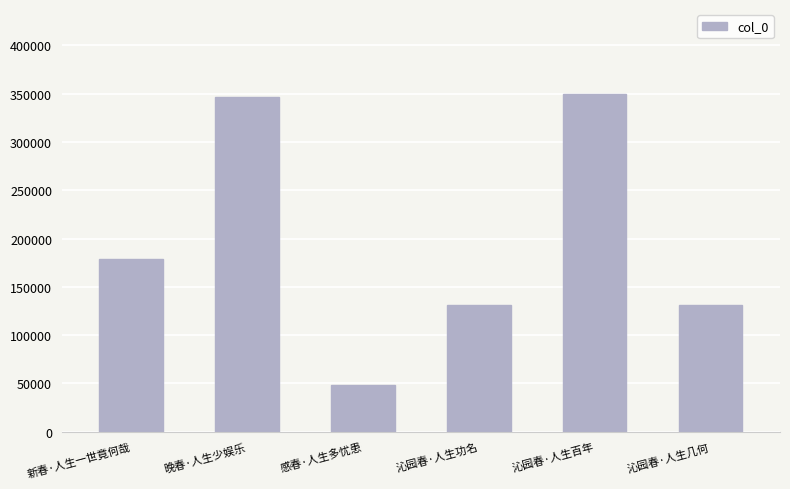

What is the difference between the maximum and minimum values?

302331